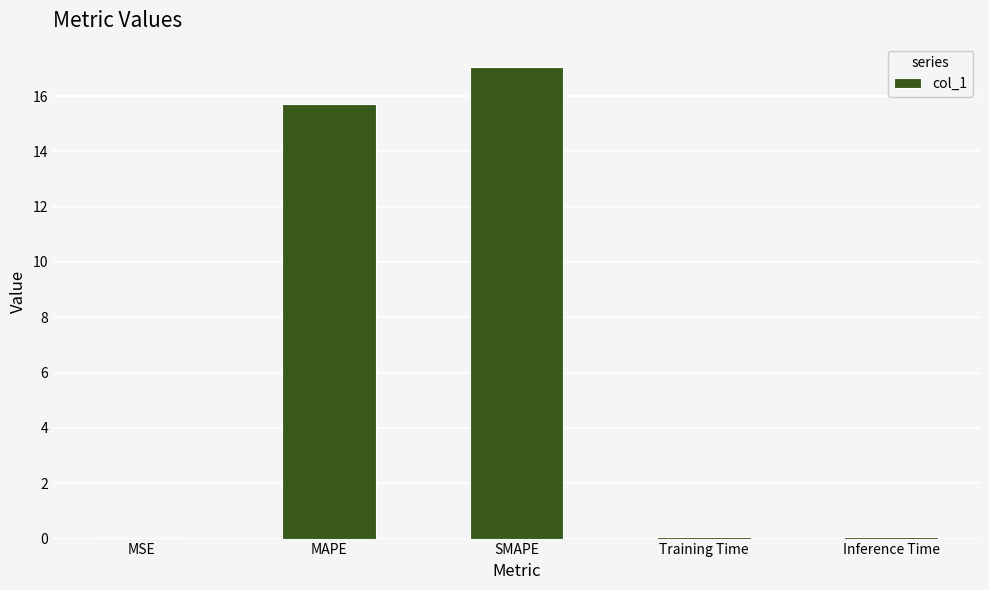

How many series are shown in this chart?

1